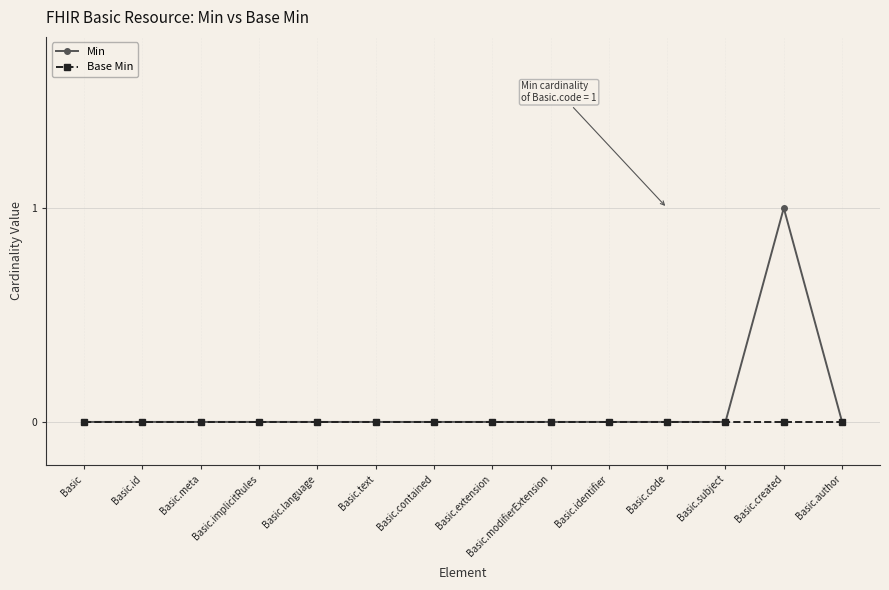

True or false: Min has a value of 0 at Basic.id.

True